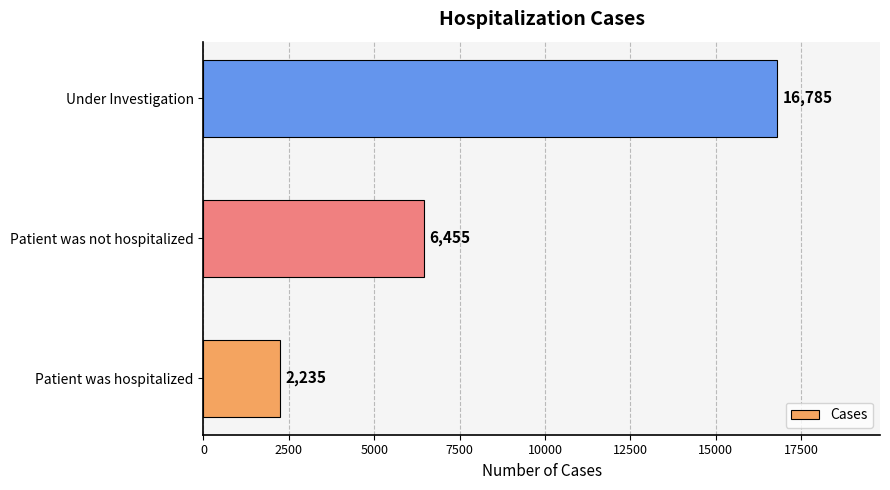

Reading bottom to top, transcribe all the data shown in this chart.

Patient was hospitalized=2235	Patient was not hospitalized=6455	Under Investigation=16785